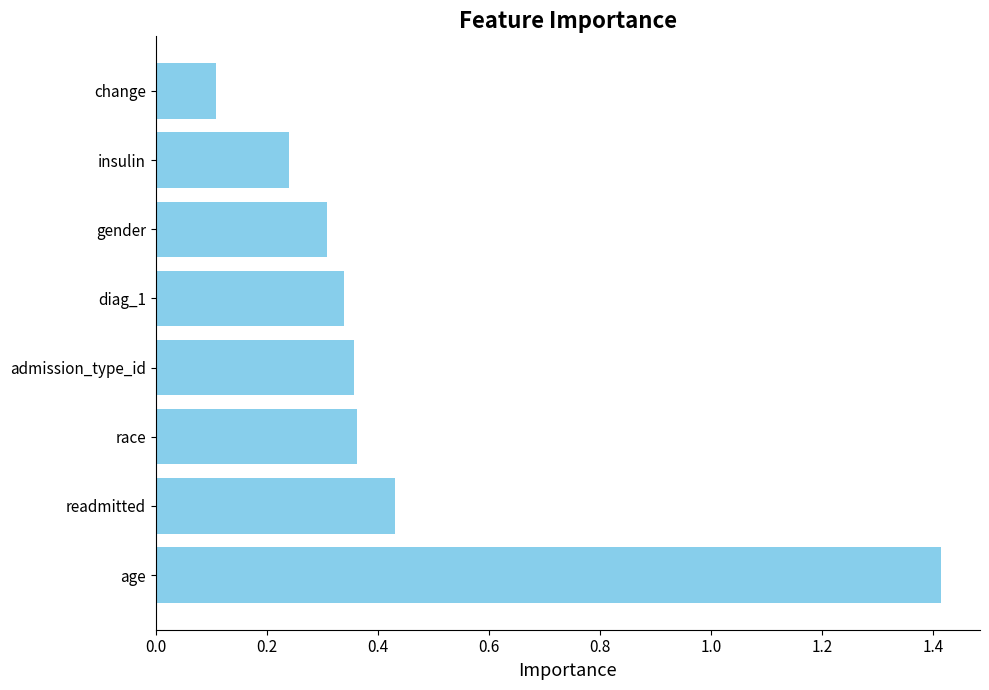

What is the change in value from age to insulin?

-1.2